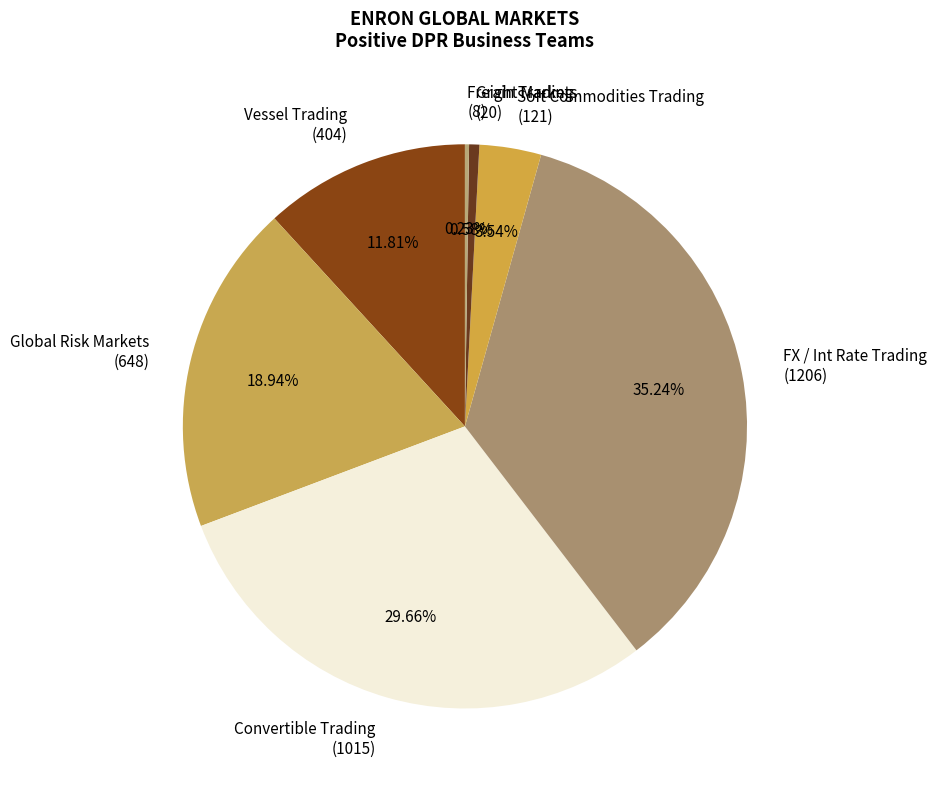

Which has a higher value, Vessel Trading (404) or Soft Commodities Trading (121)?

Vessel Trading (404)